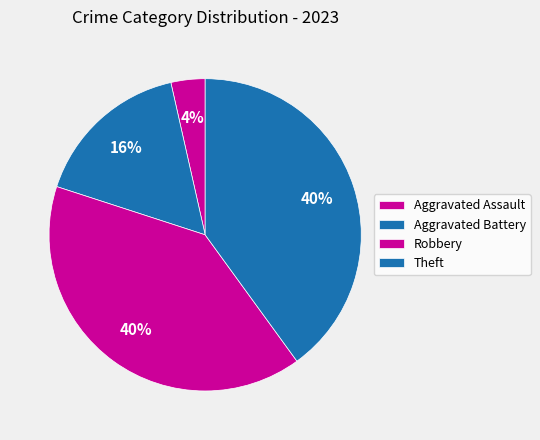

What is the change in value from Aggravated Battery to Theft?

+20